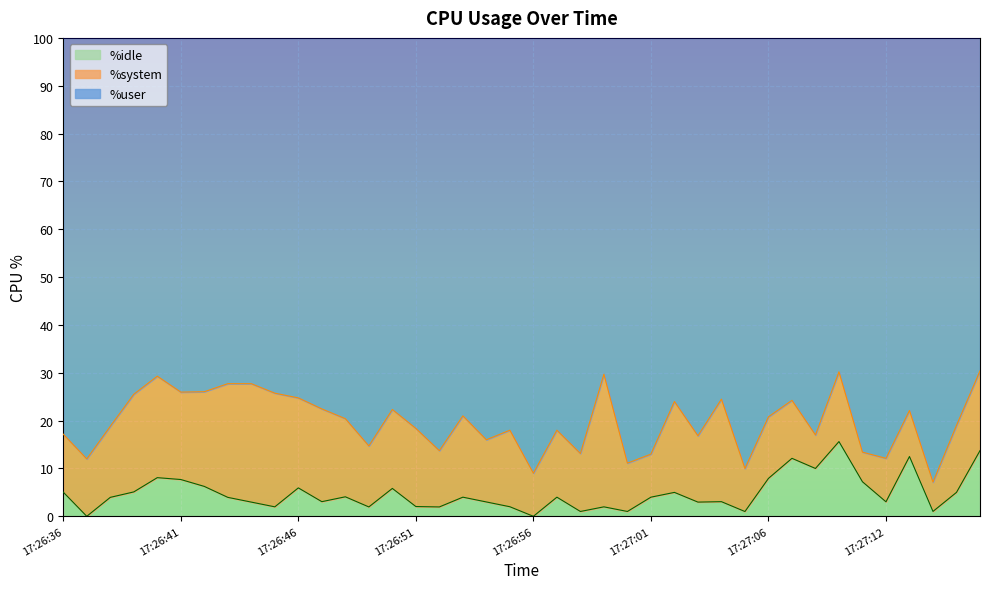

Where is %idle nearest to the value 7?

17:27:11